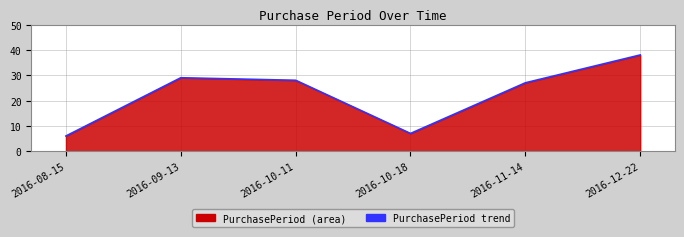

Where is the data nearest to the value 22?

2016-11-14